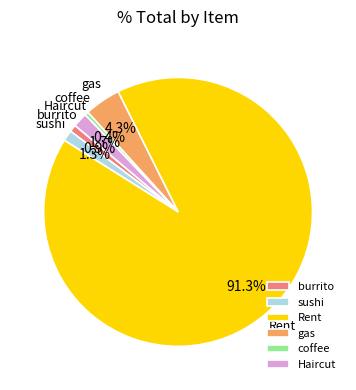

To the nearest percent, what is the difference between the largest and smallest slice percentages?

91%